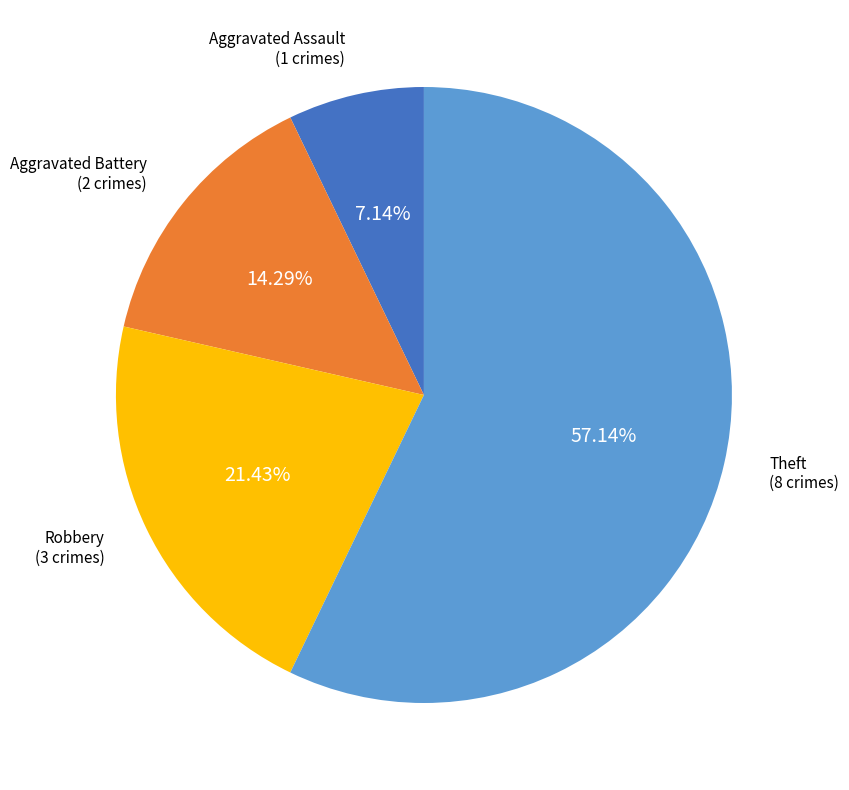

Is there any slice that represents more than half of the pie?

Yes